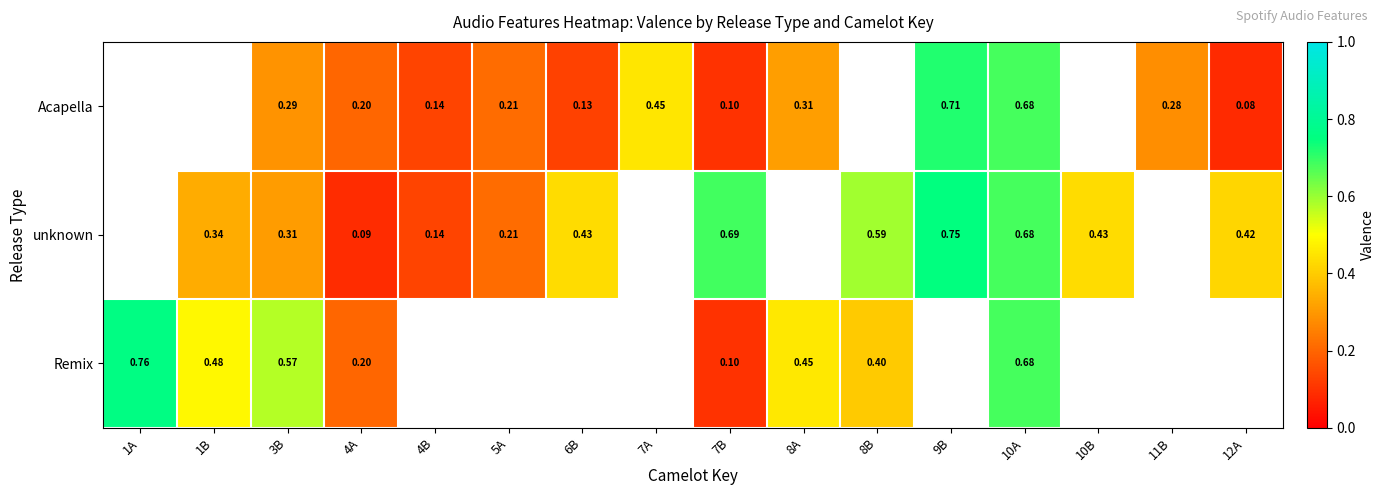

Is the value of Acapella at 6B greater than the value of unknown at 12A?

No